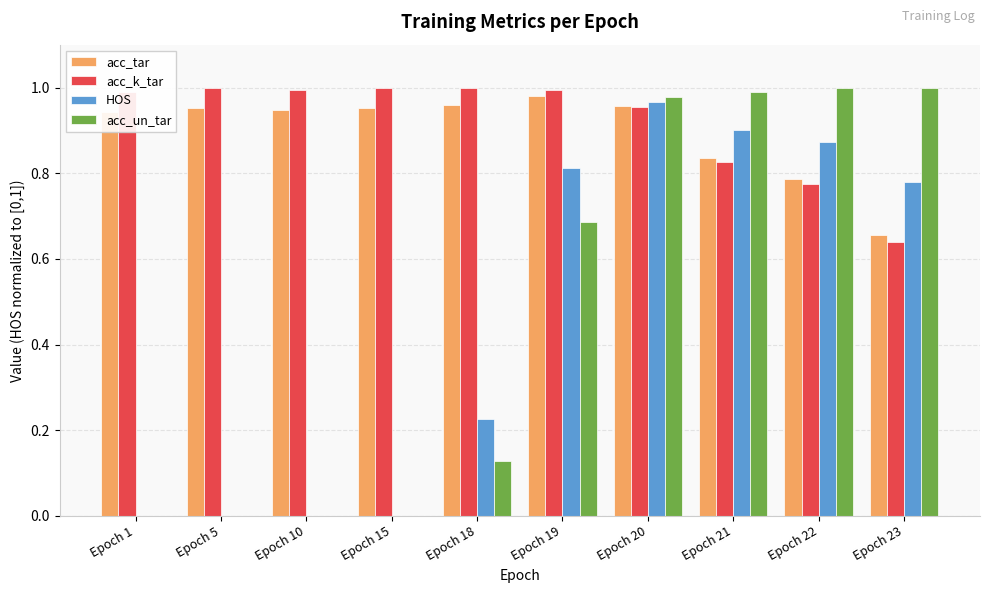

The acc_tar series shows 0.4 at Epoch 23. True or false?

False